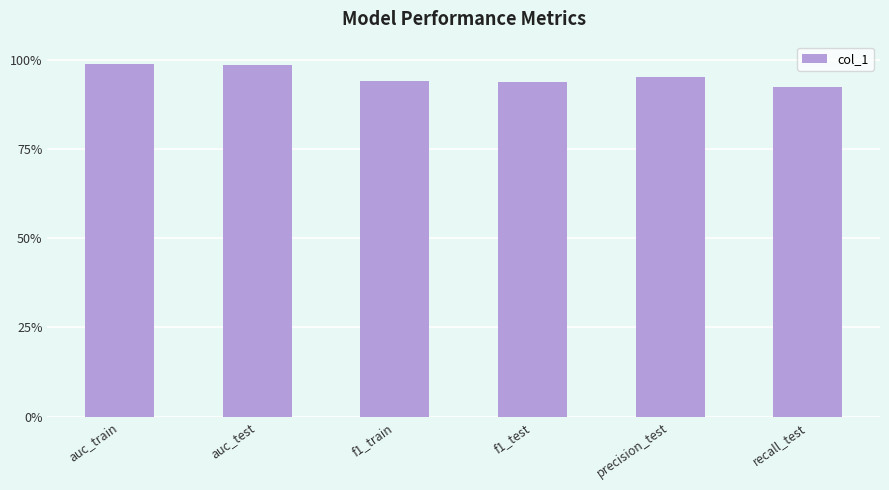

Reading right to left, what are all the values shown in this chart?

0.9	1.0	0.9	0.9	1.0	1.0